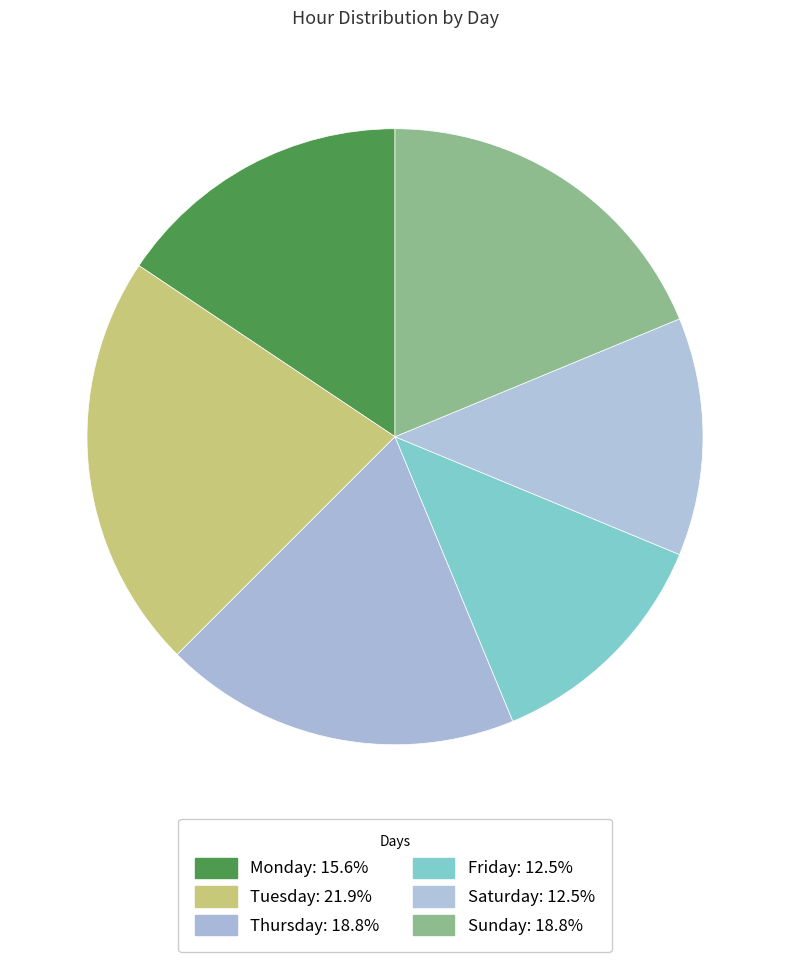

What is the change in value from Tuesday to Thursday?

-1